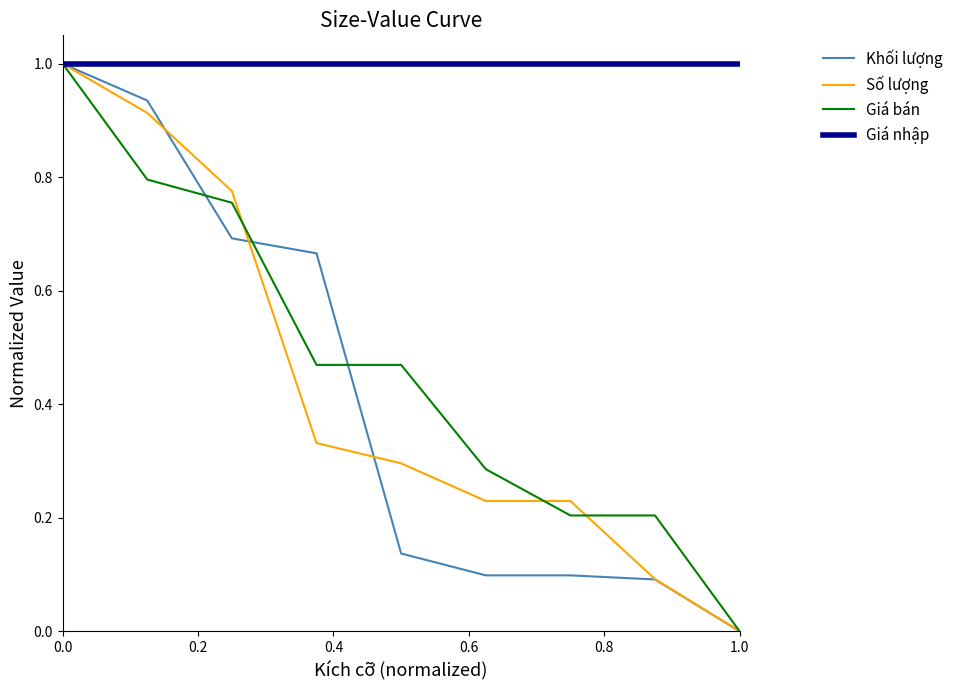

What is the maximum value shown in the chart?

1.0